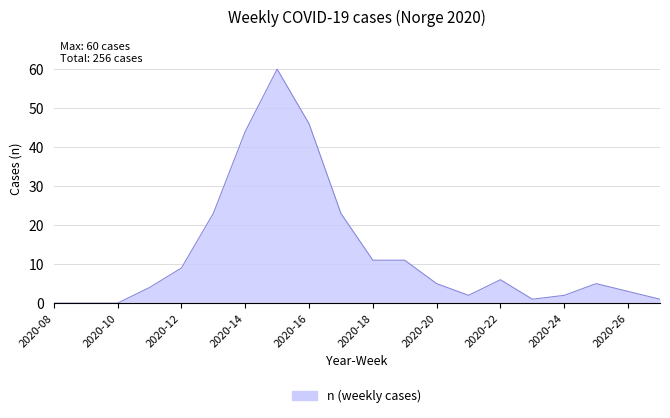

What is the maximum value shown in the chart?

60